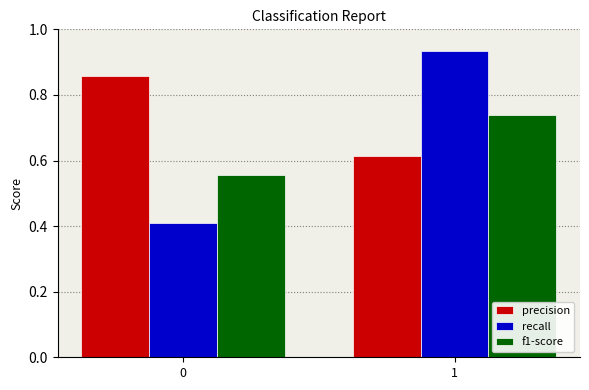

At which label is precision closest to 0?

1